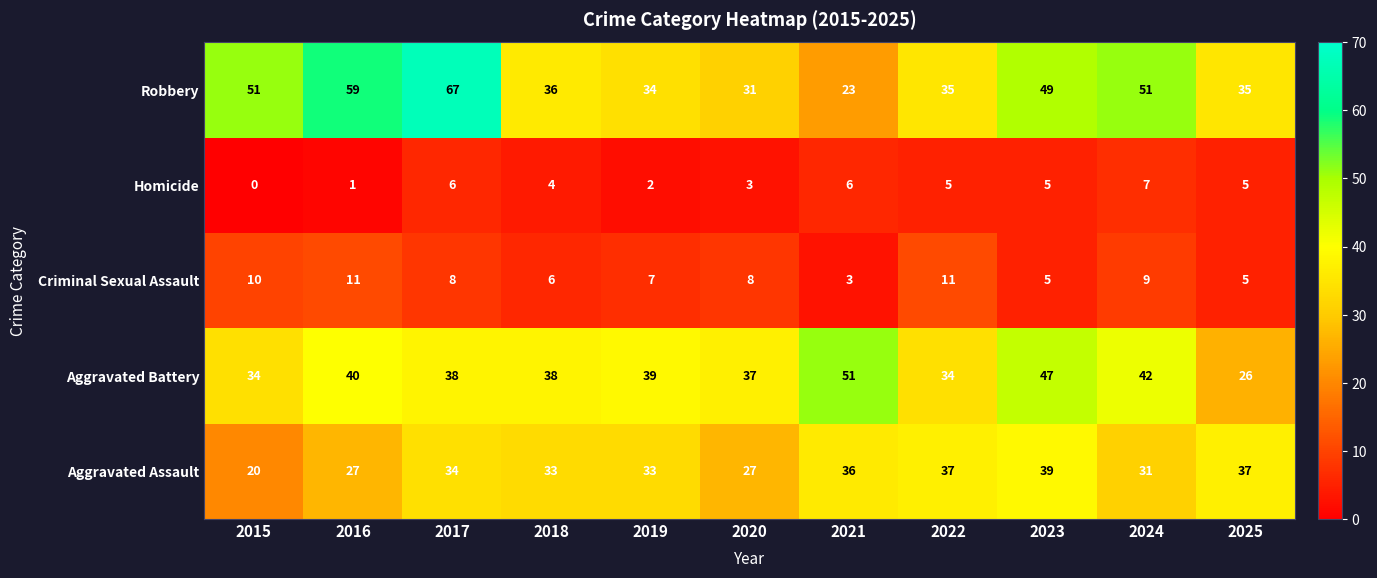

What is the difference between the maximum and minimum values in the Aggravated Assault series?

19